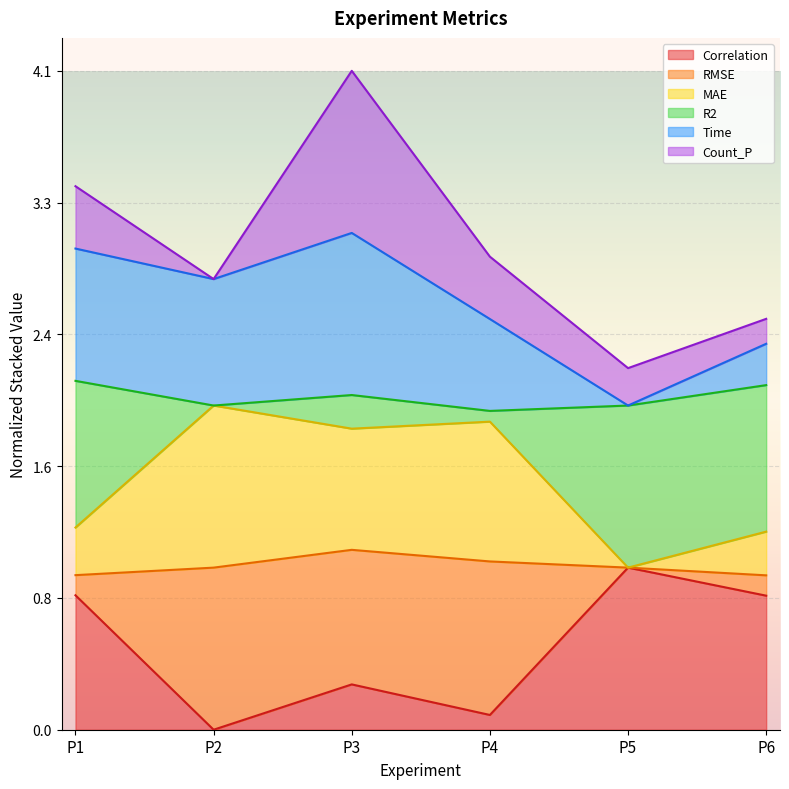

The Correlation series shows 1.0 at P5. True or false?

True